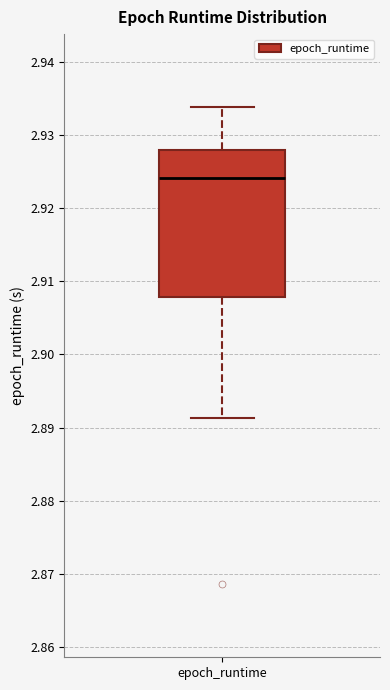

Read this box plot against the y-axis: the position of the median line, the range covered by the box, and the ends of both whiskers. The values are not printed on the chart, so give them approximately, as read against the axis.

median 2.924, box 2.908 to 2.928, whiskers 2.891 to 2.934